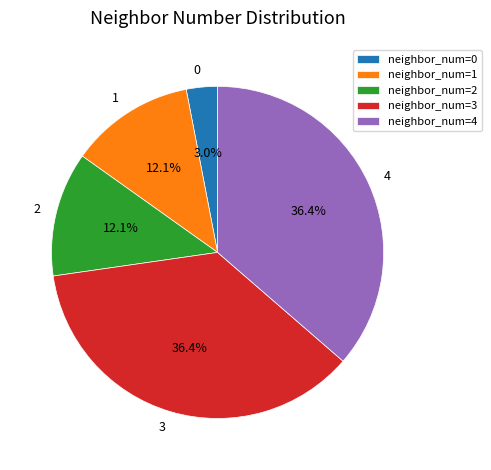

Does 1 account for over 50% of the chart?

No